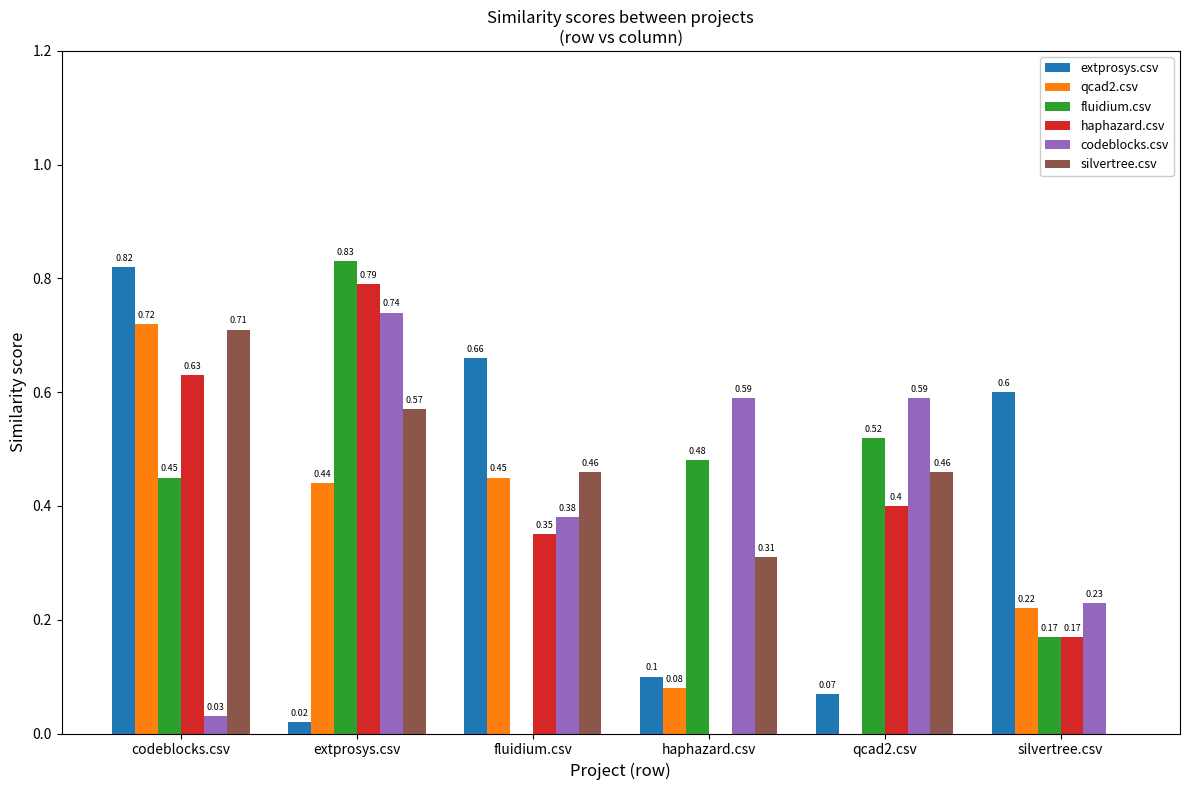

How many data points in silvertree.csv are above 0?

5